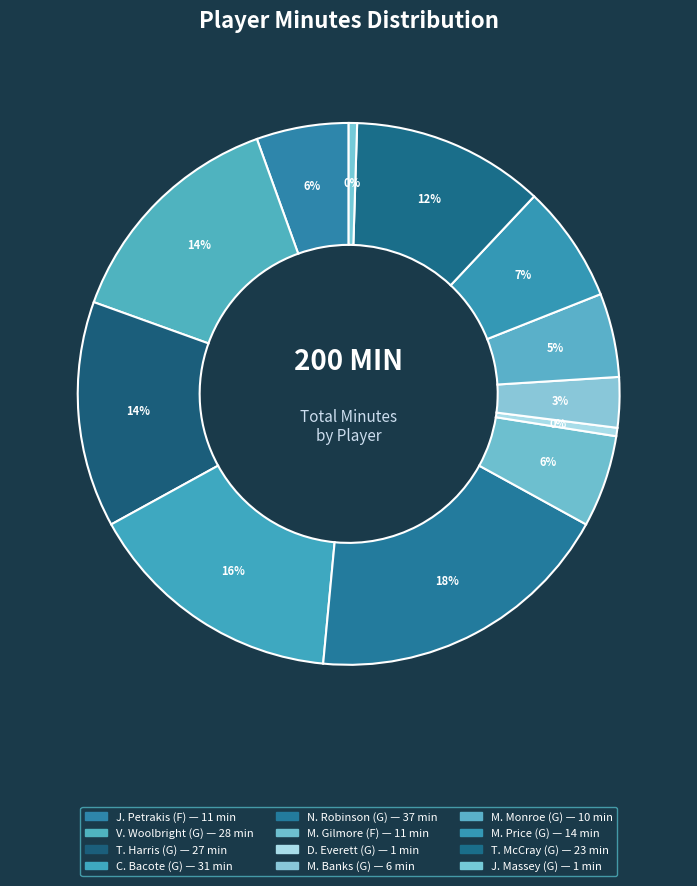

To the nearest percent, what portion does T. McCray (G) represent?

12%